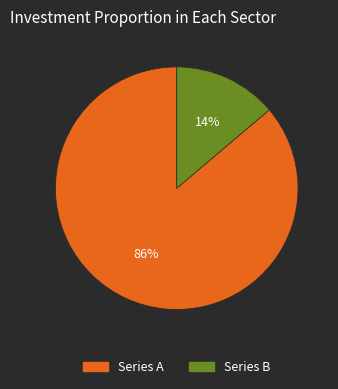

Is there any slice that represents more than half of the pie?

Yes